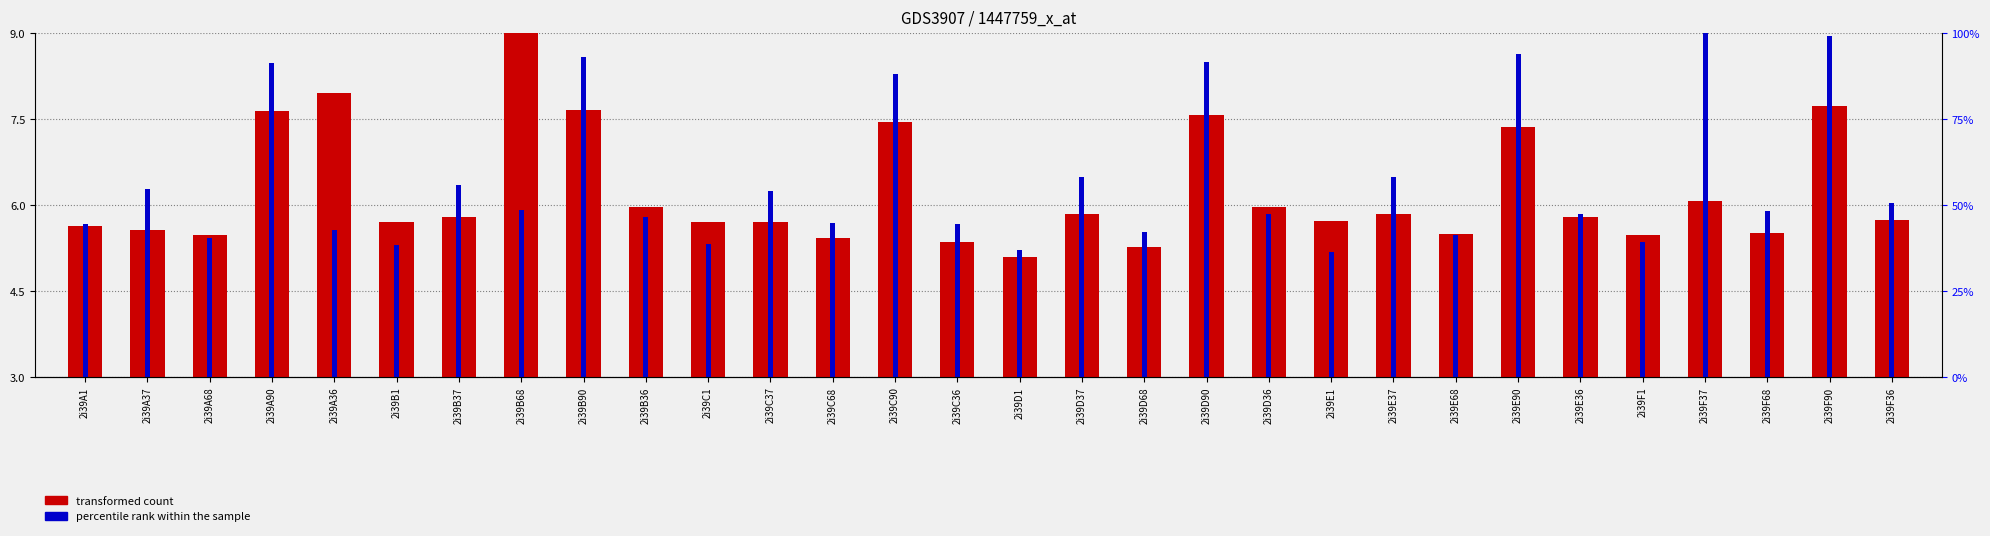

What position from the left is 2i39E1?

21